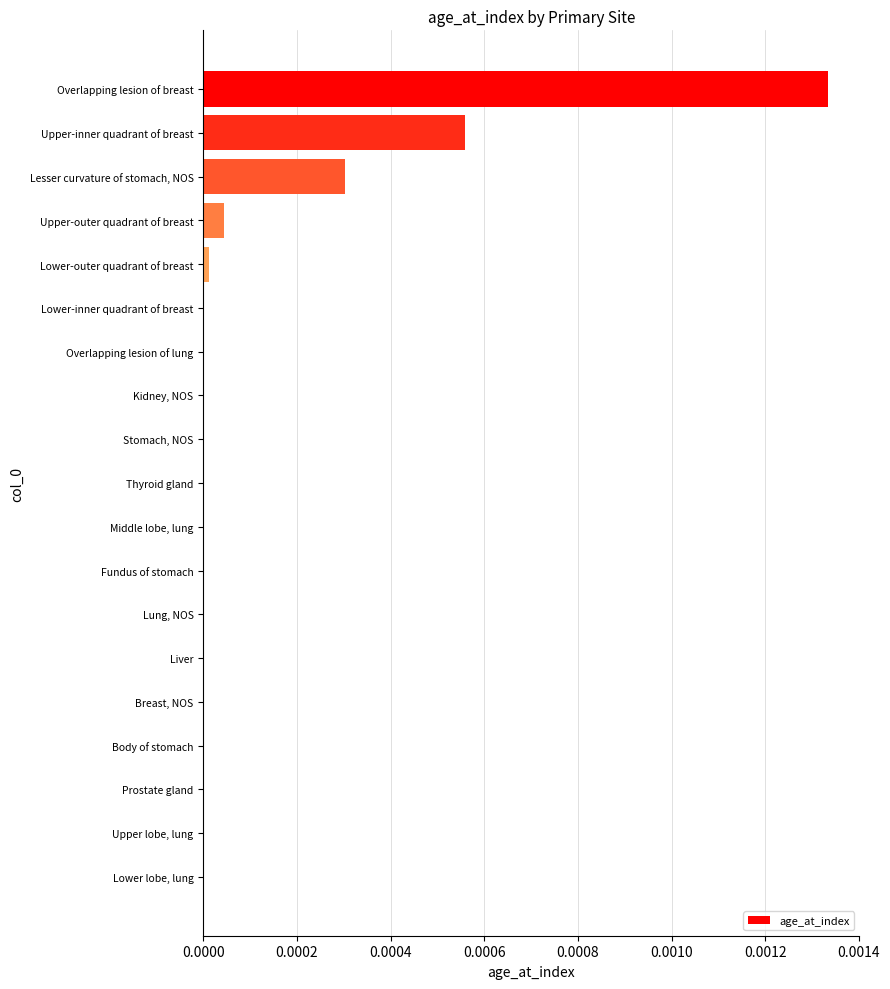

Does the chart contain stacked bars?

No